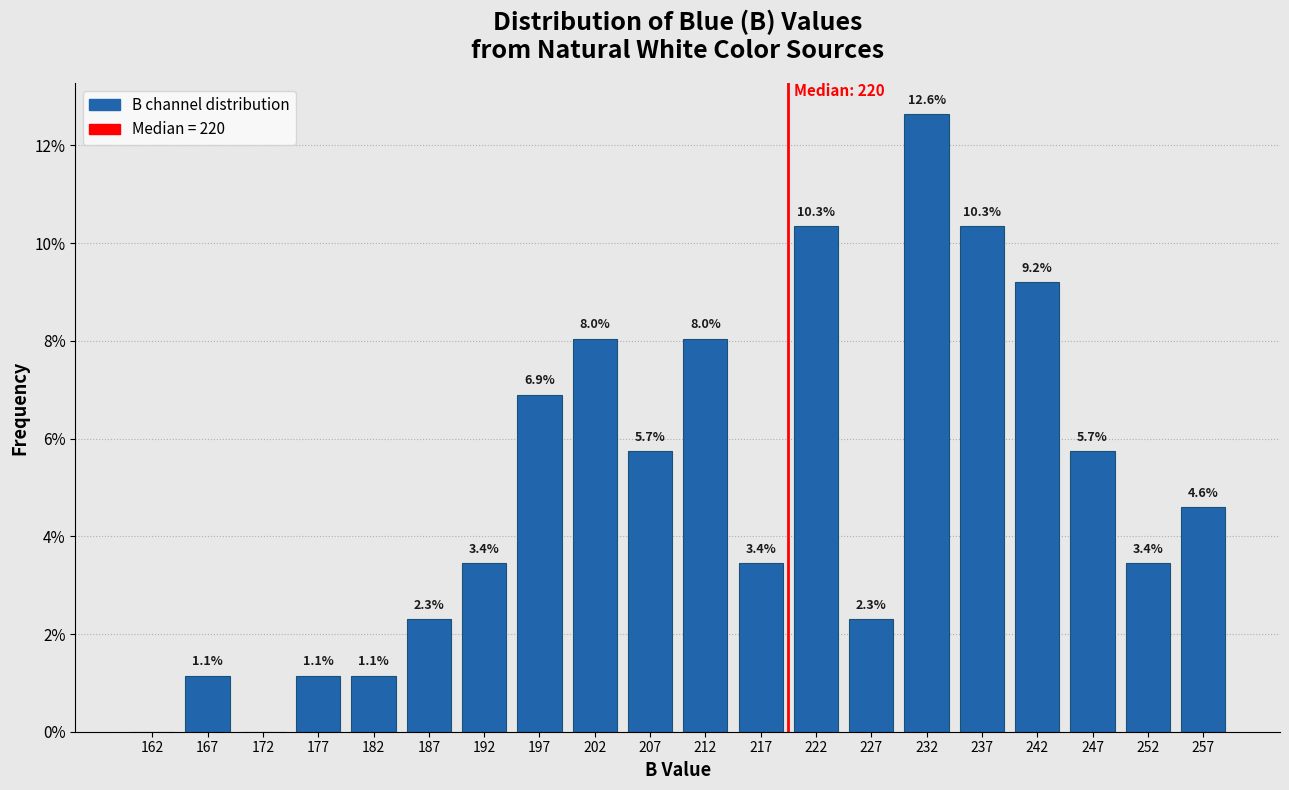

Over which range of the x-axis is the bar tallest?

230 to 235